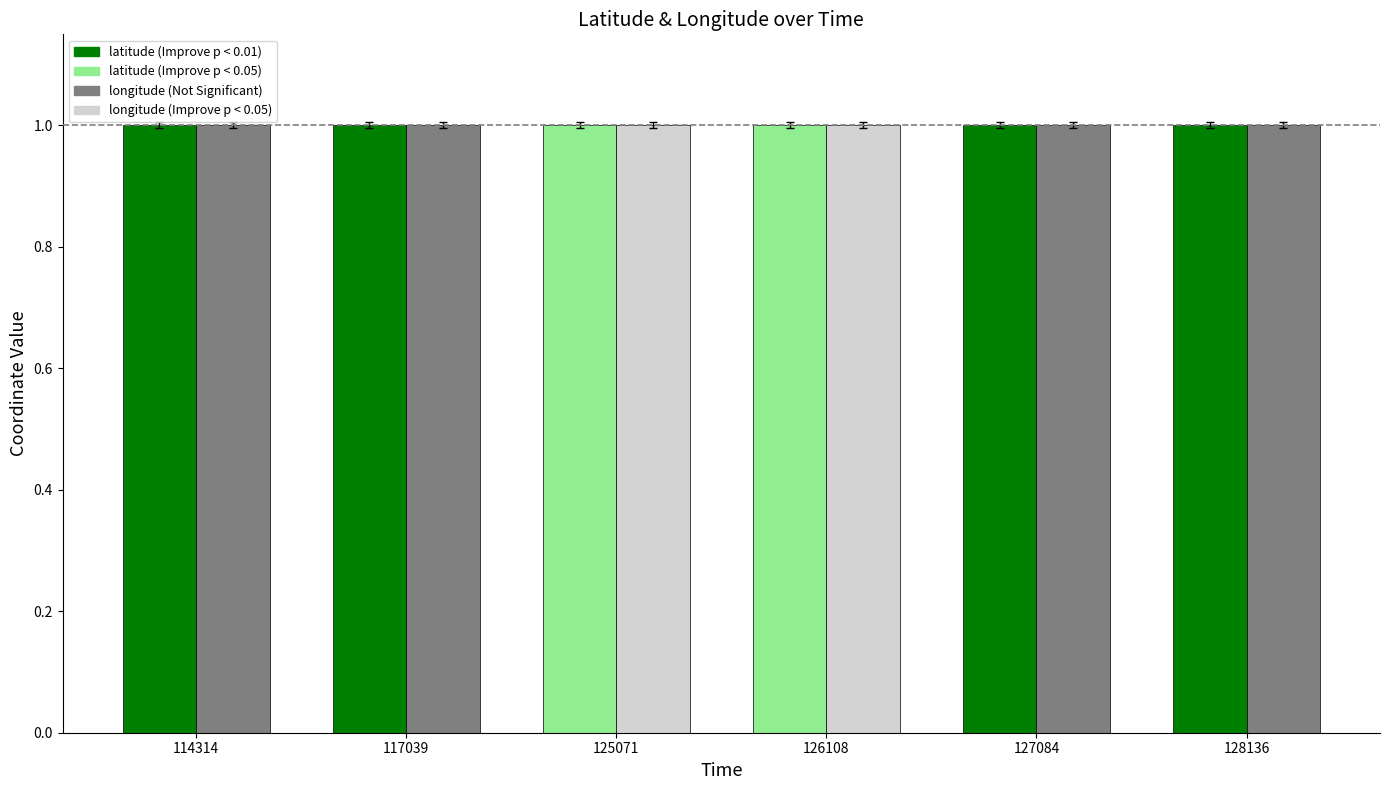

How many bars are there in total?

12